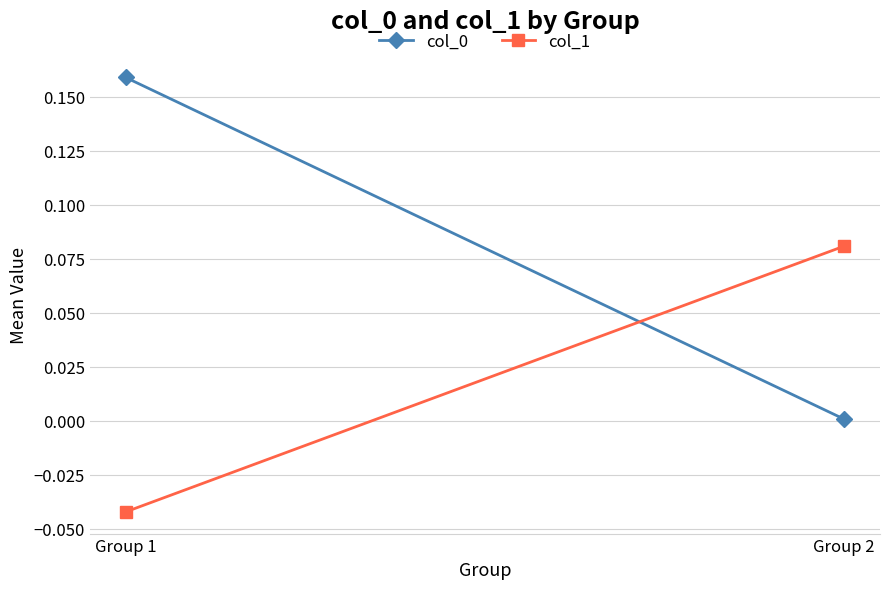

What is the value of the col_1 point at the 2nd from the left?

0.1